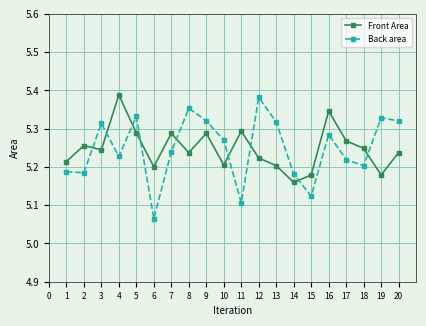

Is the value of Back area at 17 greater than the value of Front Area at 20?

No